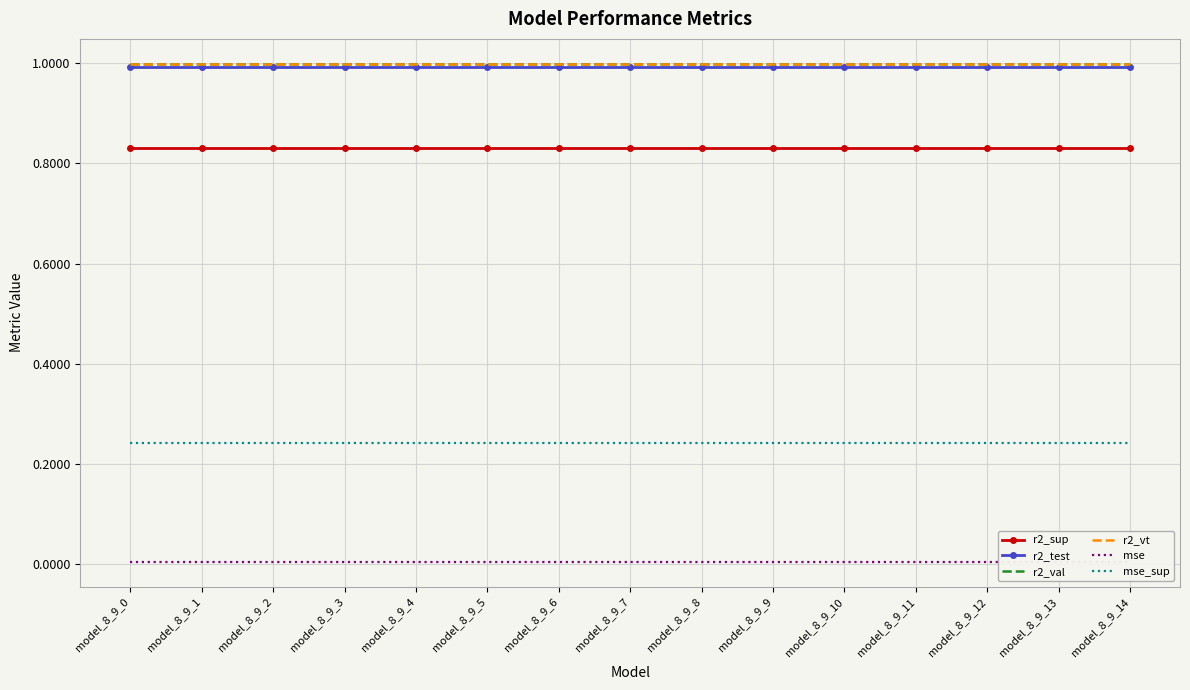

Which series has the widest spread of values?

r2_sup